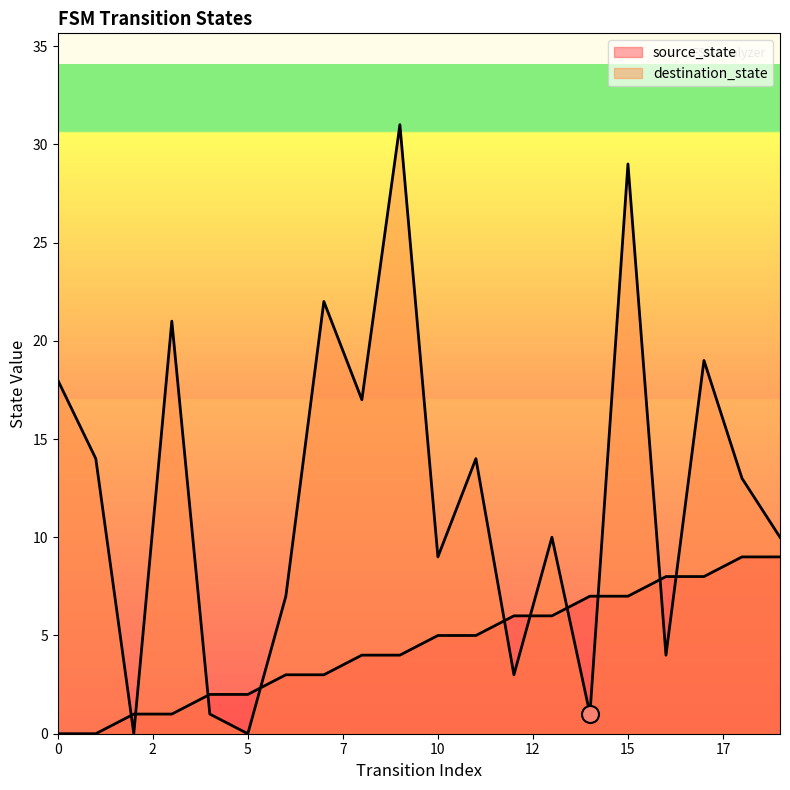

Which series has the widest spread of Y values?

destination_state